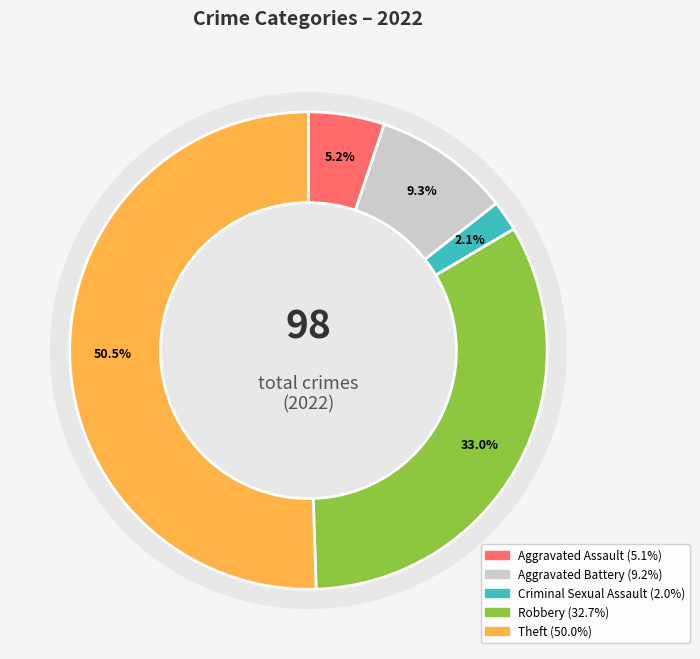

Is it true that Criminal Sexual Assault is 15% of the pie?

False